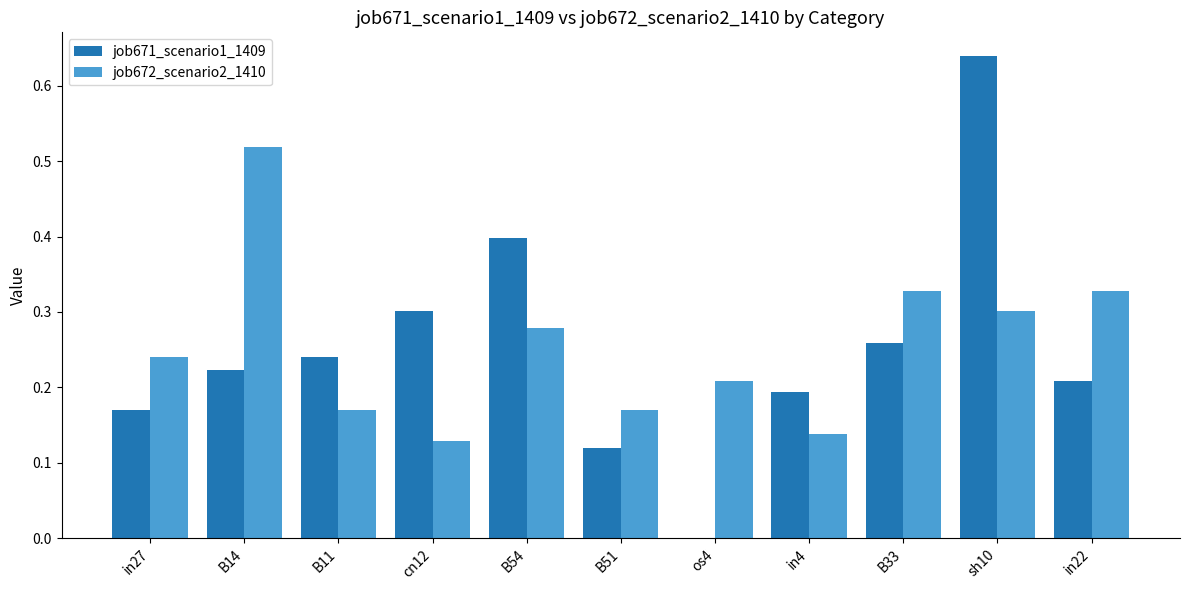

Are the bars grouped side by side (vs. stacked)?

Yes